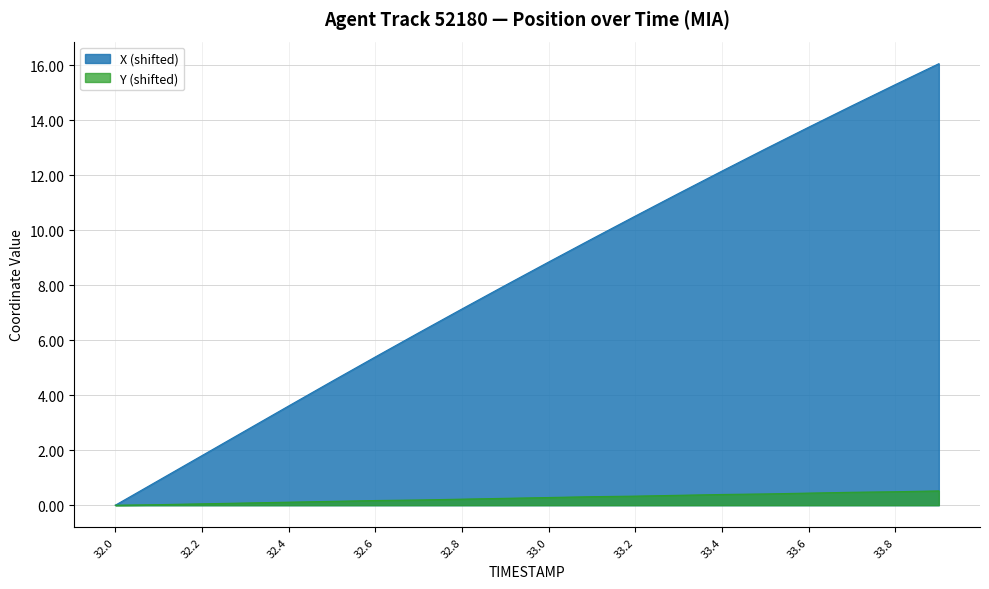

True or false: Y has a value of 0.2 at 33.2.

False